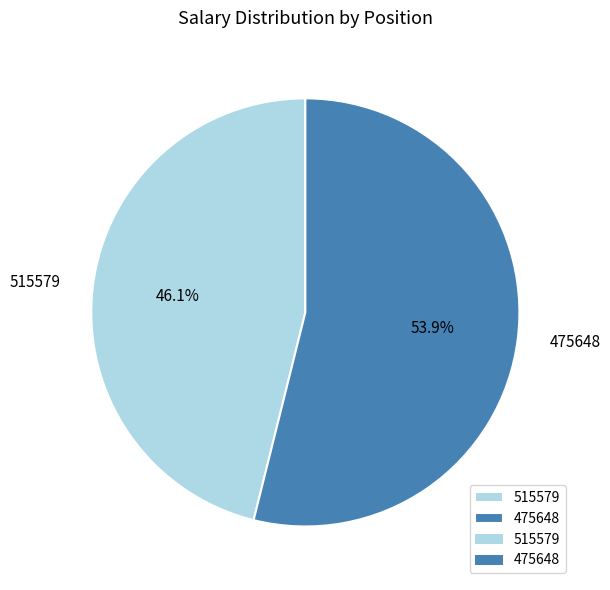

Combined, do 475648 and 515579 account for over 50%?

Yes